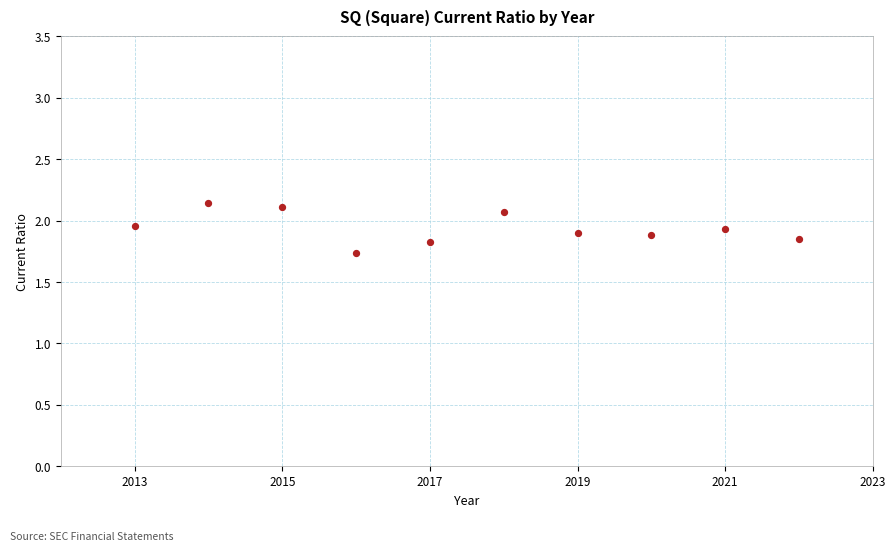

What is the range of X values (max minus min)?

9.0